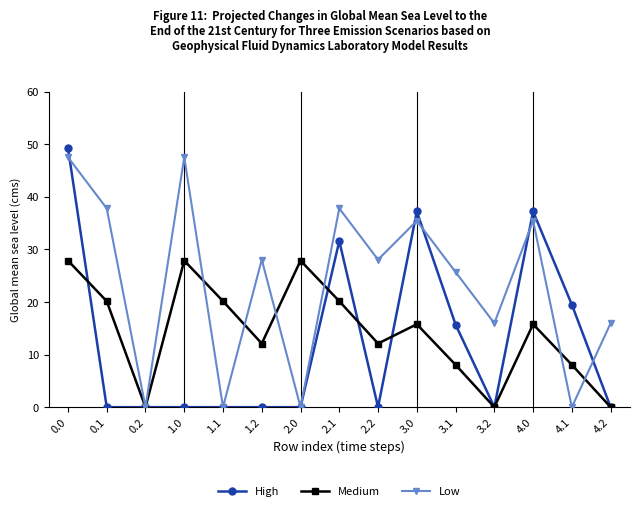

Count the number of data series in this chart.

3